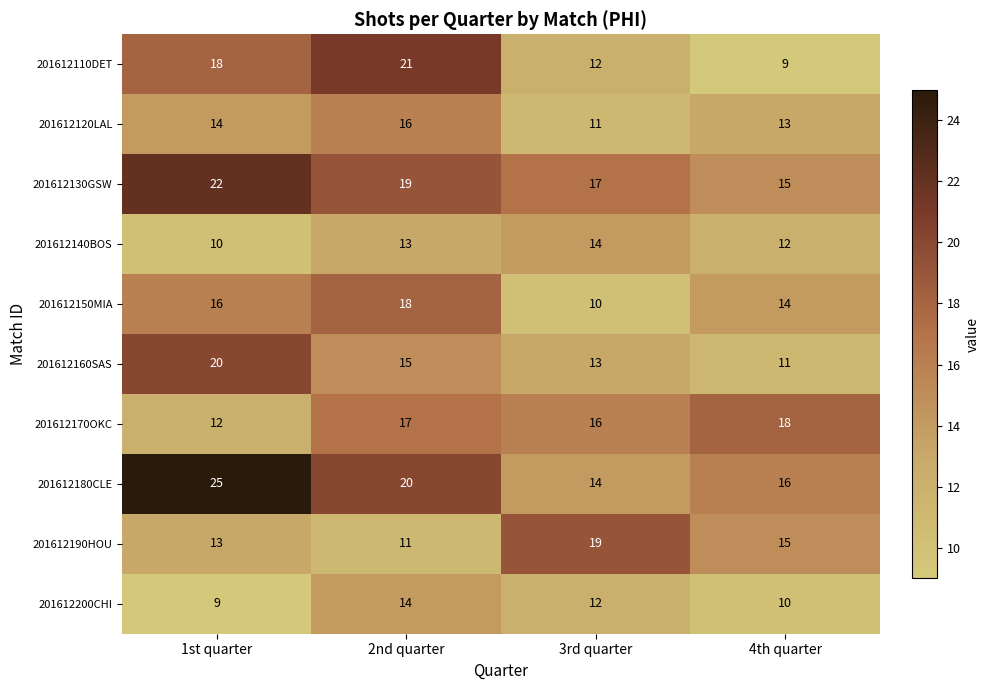

What is the highest value of the 201612200CHI series?

14